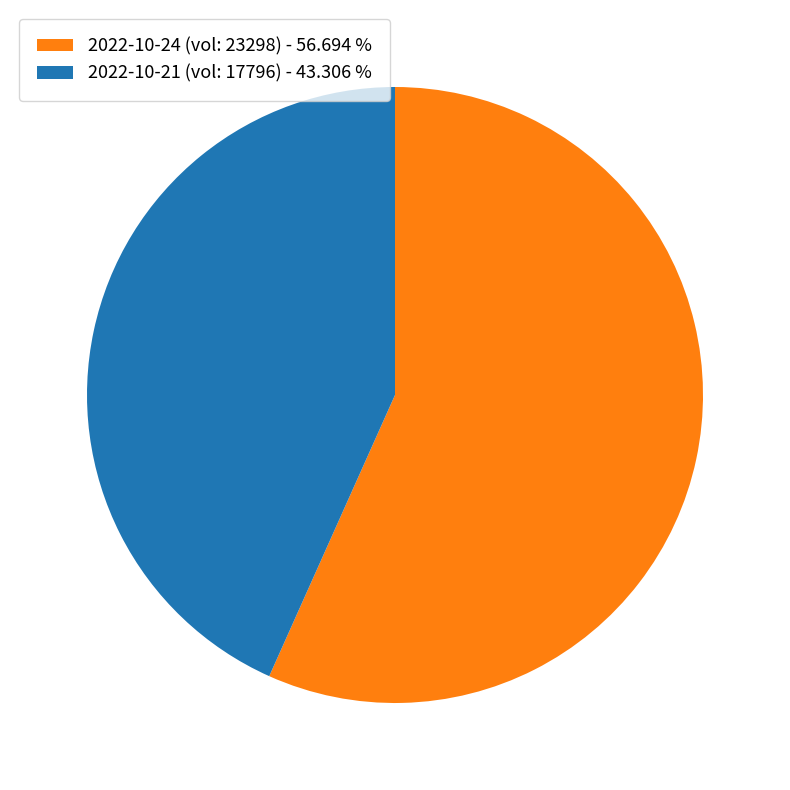

Rank the categories by value from highest to lowest.

2022-10-24 (vol: 23298) - 56.694 %, 2022-10-21 (vol: 17796) - 43.306 %